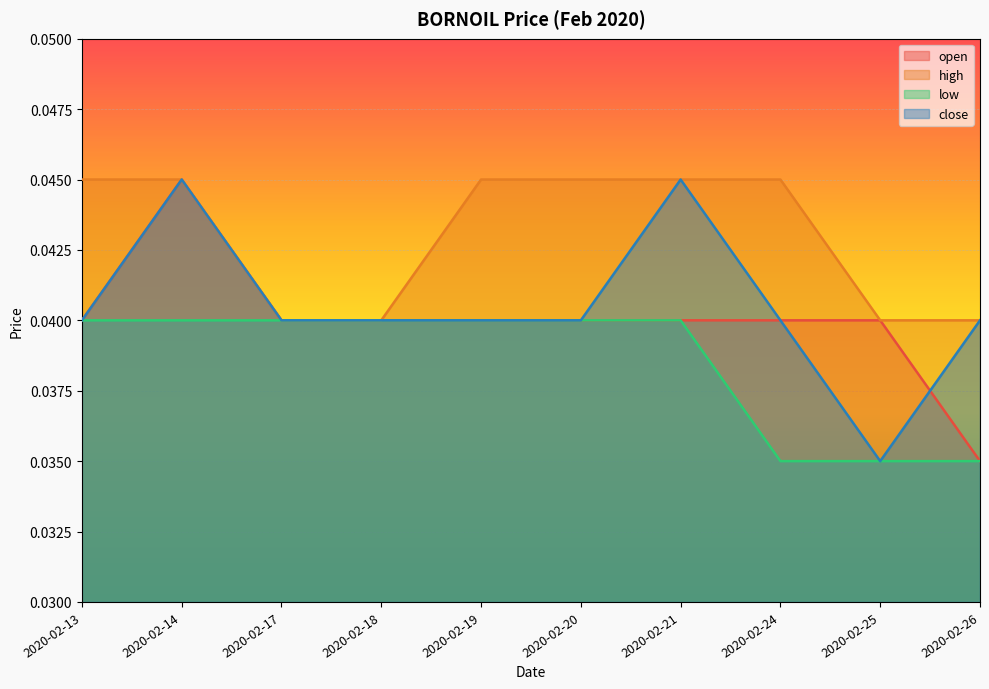

Between 2020-02-24 and 2020-02-25, which is larger?

2020-02-24